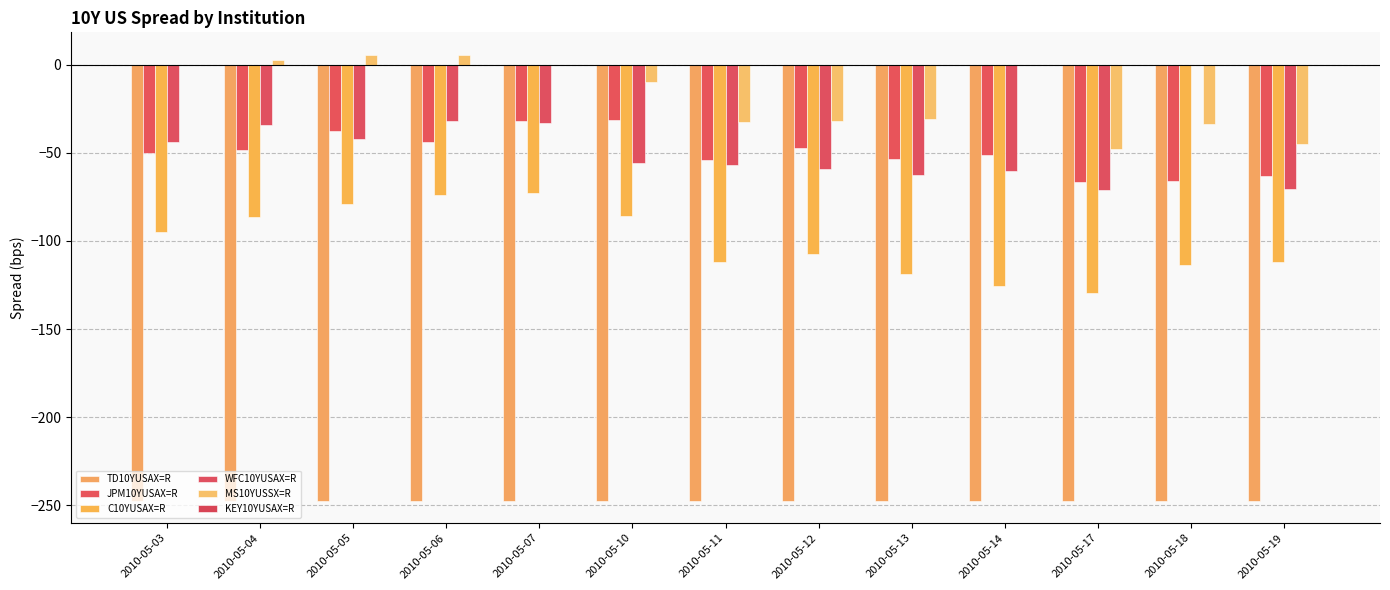

Read the TD10YUSAX=R value at 2010-05-10.

-247.4